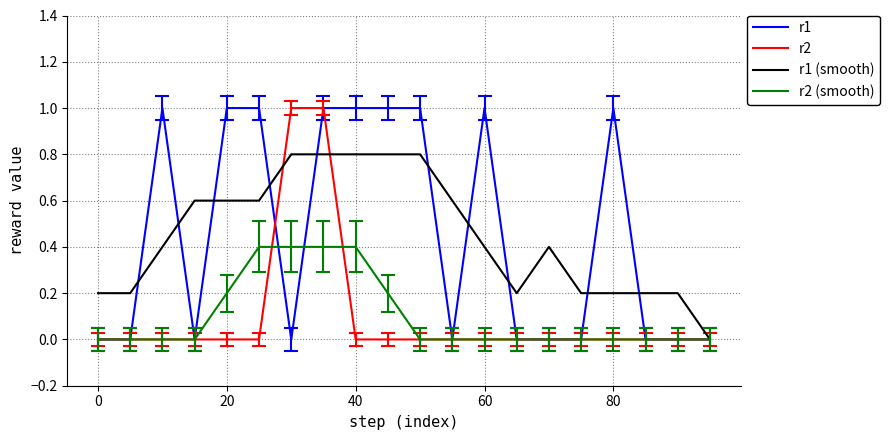

What is the maximum value for r2?

1.0